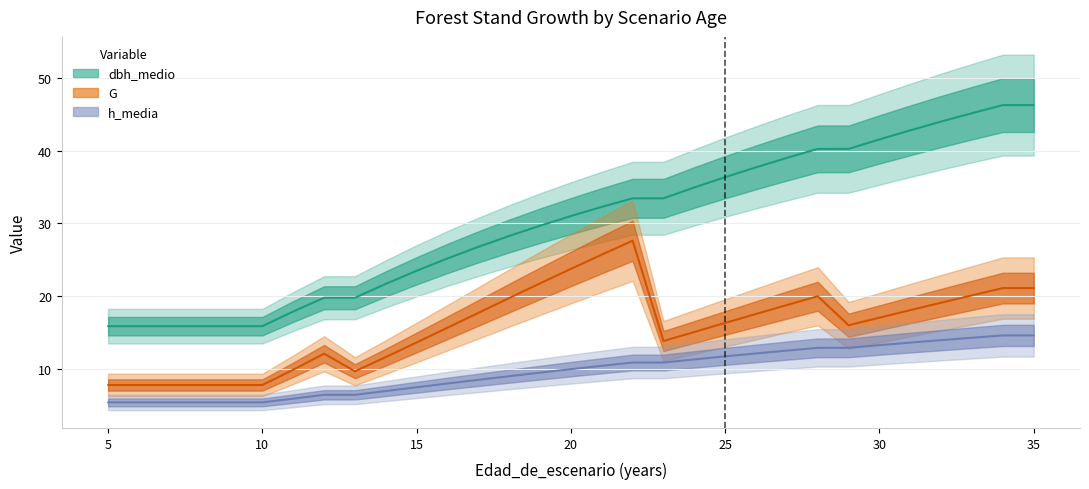

List the labels in order of dbh_medio value, smallest first.

5, 6, 7, 8, 9, 10, 11, 12, 13, 14, 15, 16, 17, 18, 19, 20, 21, 22, 23, 24, 25, 26, 27, 28, 29, 30, 31, 32, 33, 34, 35